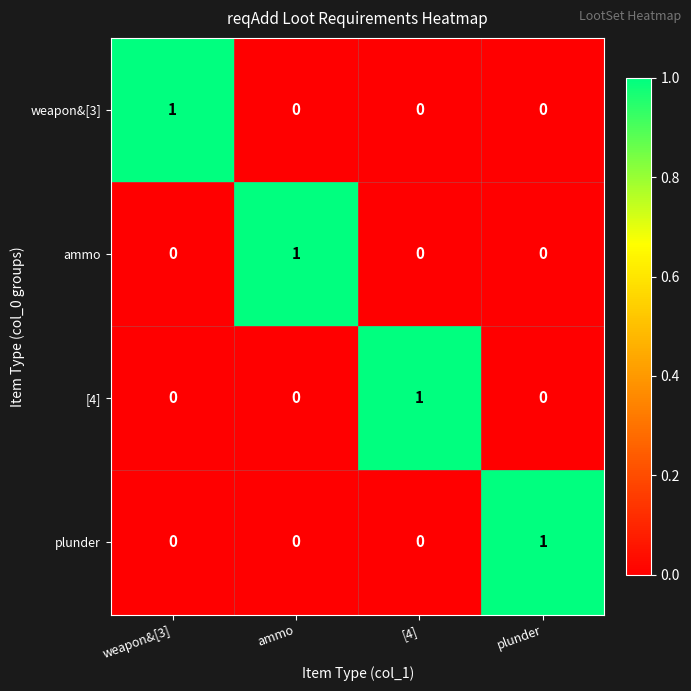

The weapon&[3] series shows -1 at ammo. True or false?

False